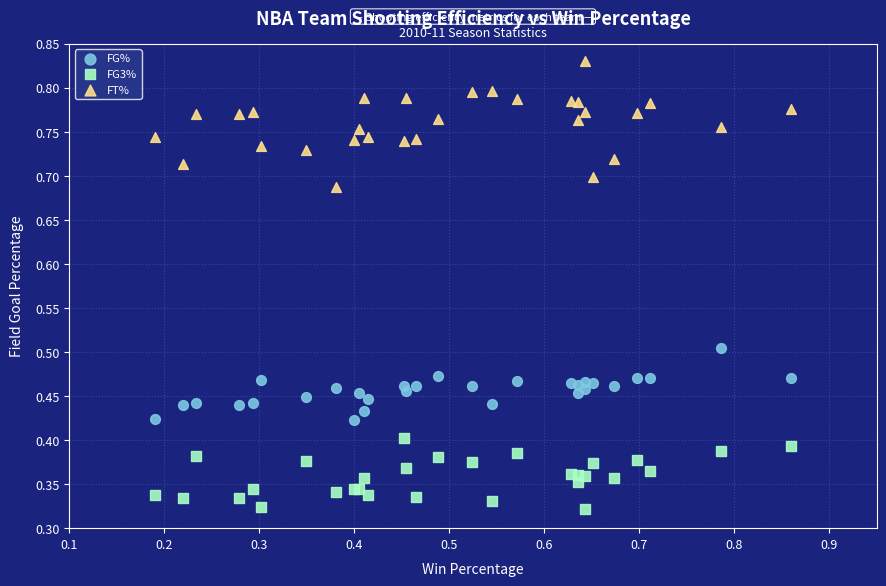

Which series has the largest Y range (max minus min)?

FT%